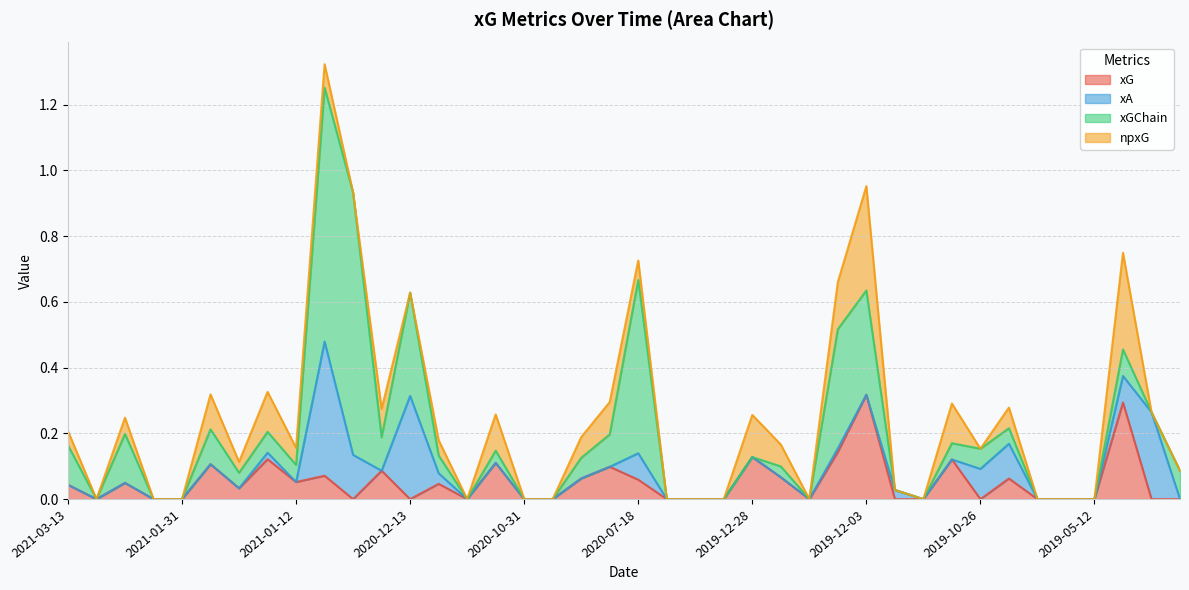

At which label is xG closest to 0?

2021-03-06